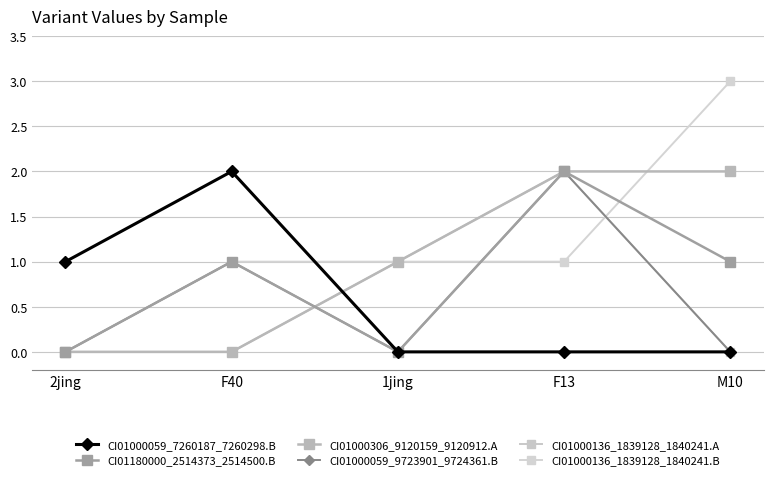

Rank the series by their maximum value, from highest to lowest.

CI01000136_1839128_1840241.B, CI01000059_7260187_7260298.B, CI01180000_2514373_2514500.B, CI01000306_9120159_9120912.A, CI01000059_9723901_9724361.B, CI01000136_1839128_1840241.A